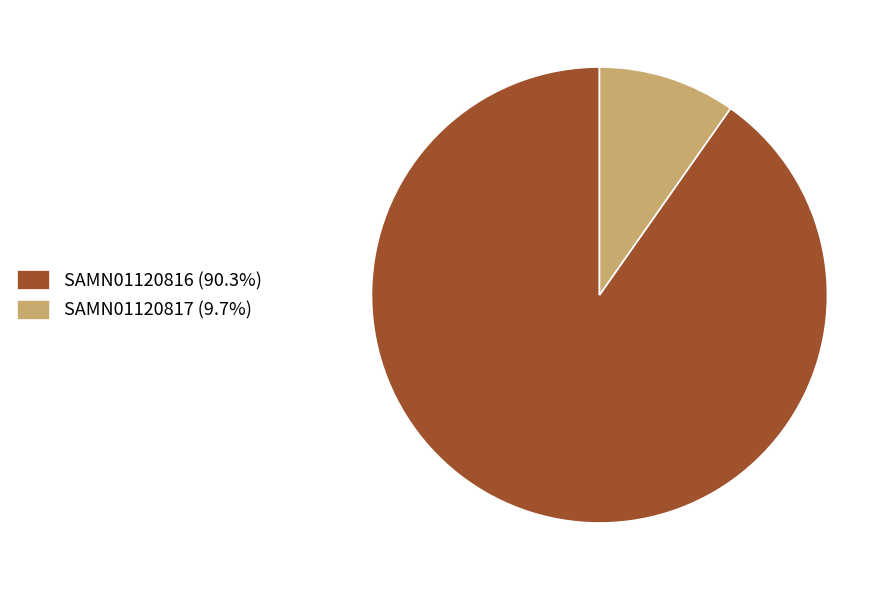

Is the sum of SAMN01120816 (90.3%) and SAMN01120817 (9.7%) greater than half?

Yes